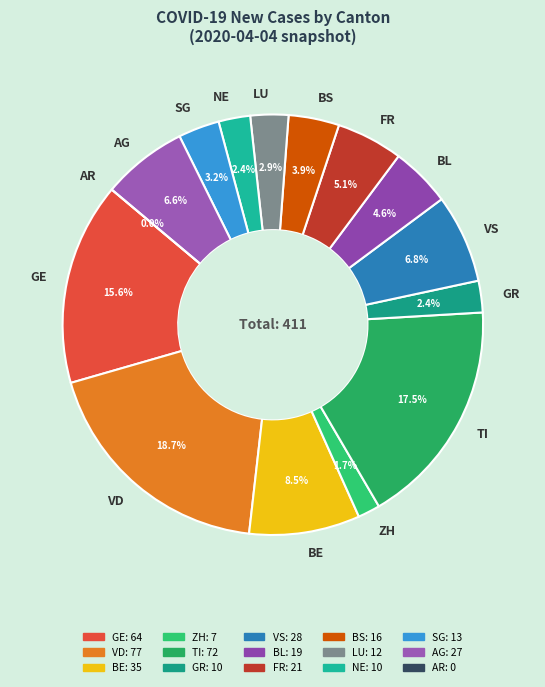

To the nearest percent, what is the difference between the BL and BE slice percentages?

4%